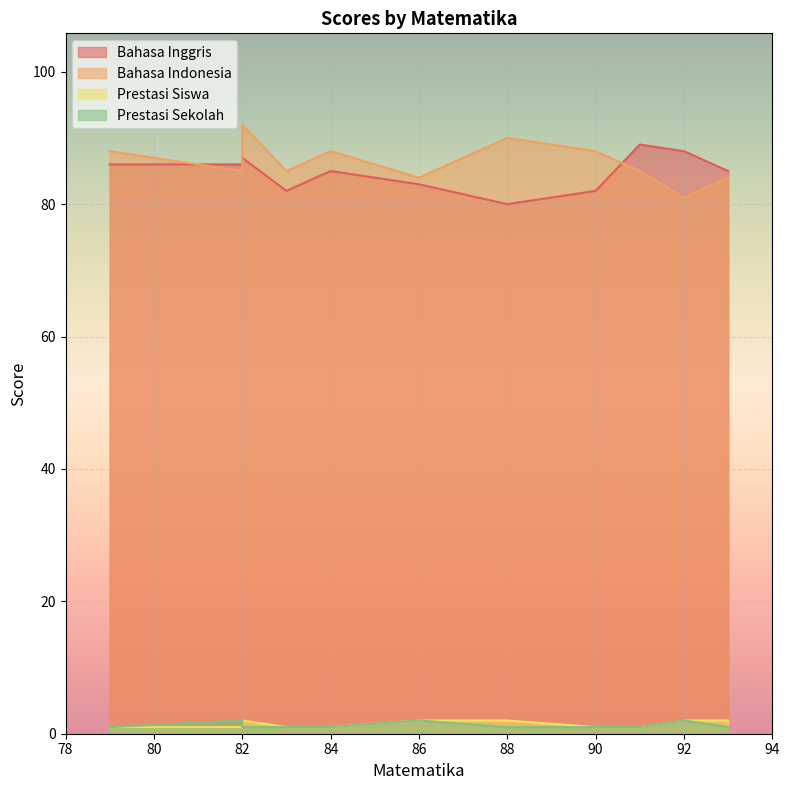

How many Bahasa Inggris values are between 82 and 87?

8